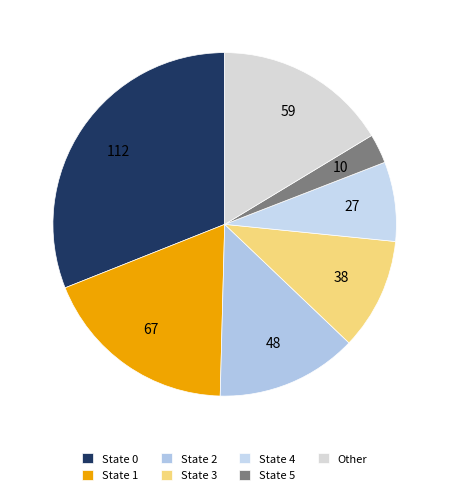

Which has a higher value, State 4 or State 0?

State 0